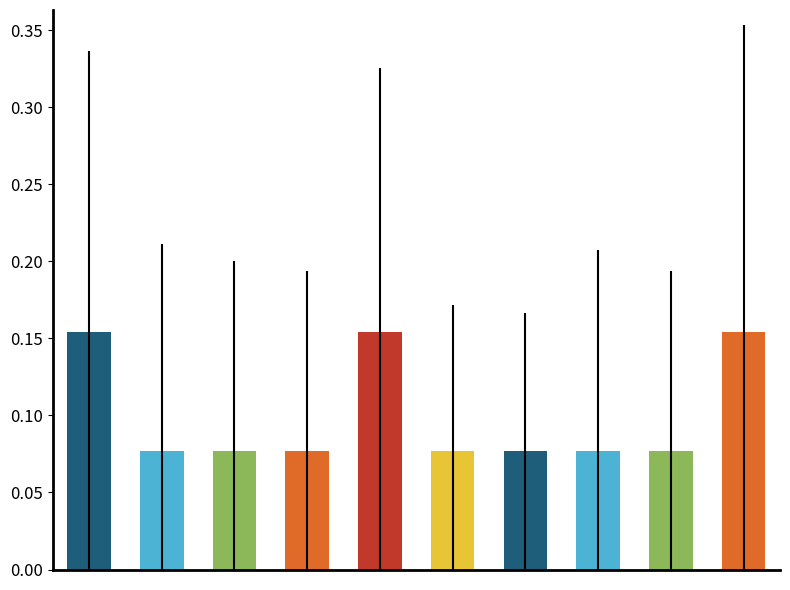

What is the sum of all values?

1.0